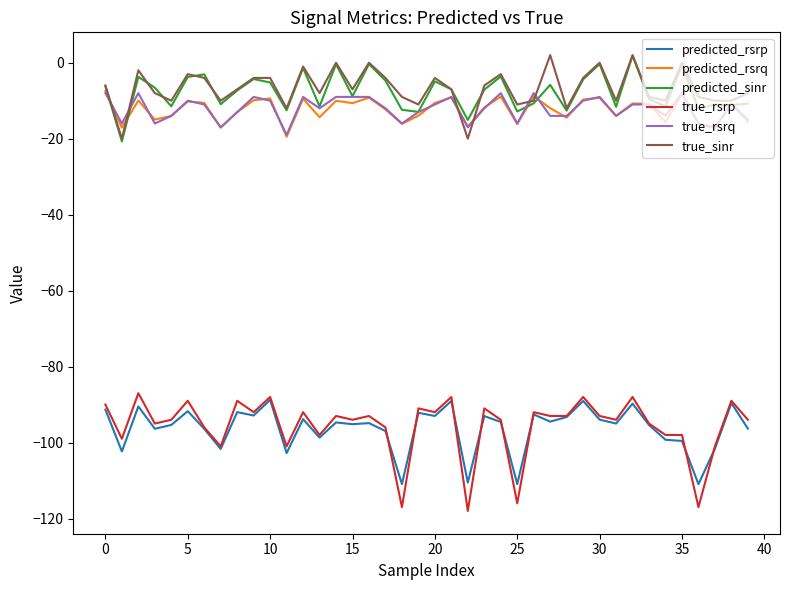

Which series has the largest range (max minus min)?

true_rsrp